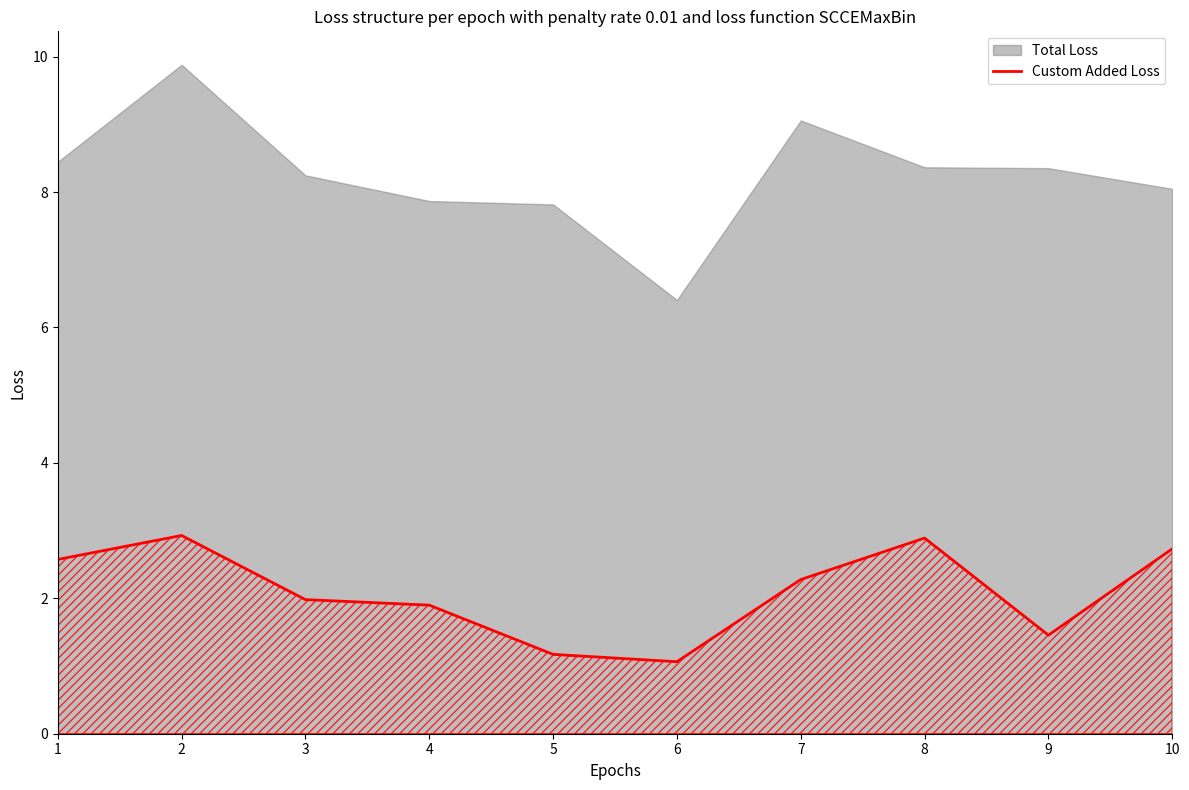

The chart shows a value of 2.6 at 1. True or false?

True